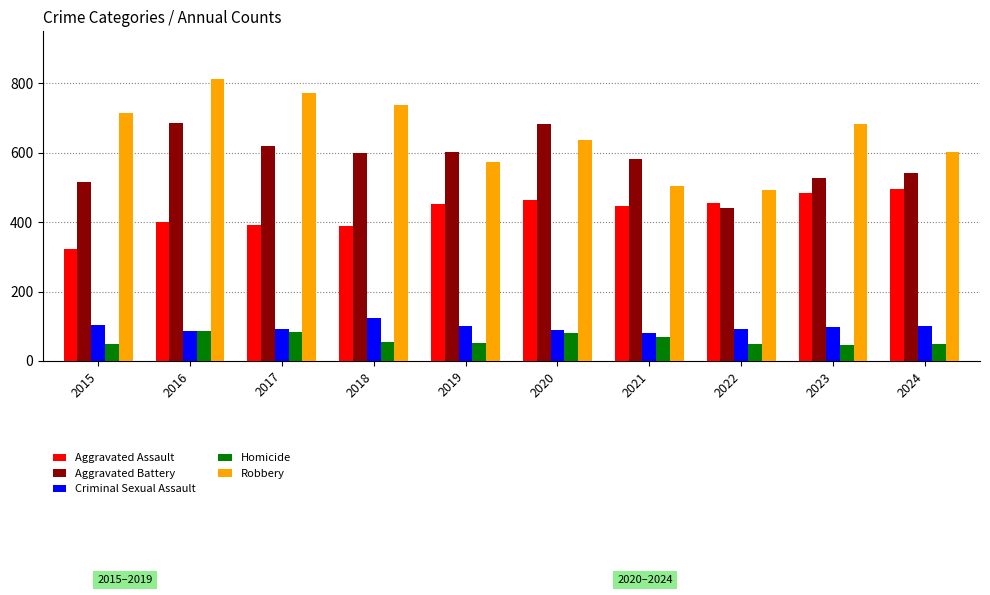

How many groups of bars are there?

10